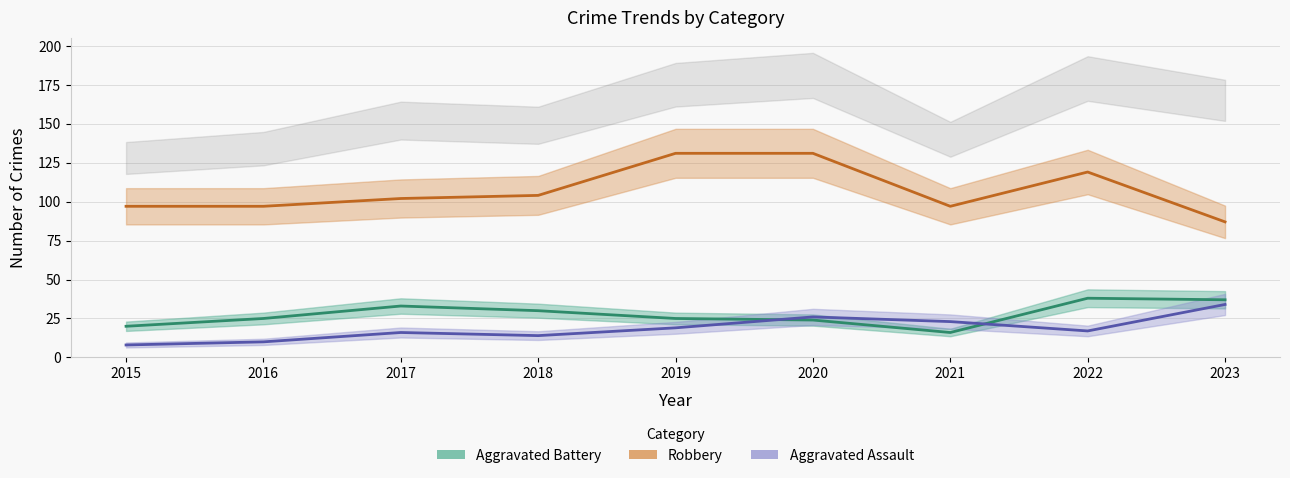

True or false: Robbery and Aggravated Assault cross at least once.

False